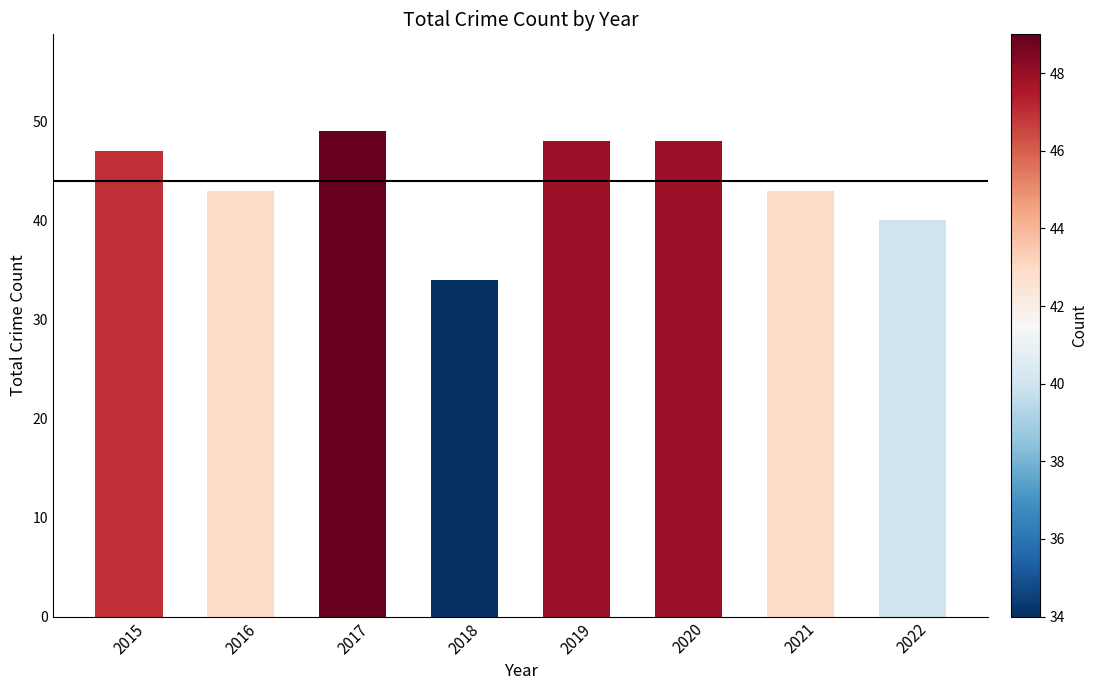

Reading left to right, extract all data points from this chart.

47	43	49	34	48	48	43	40